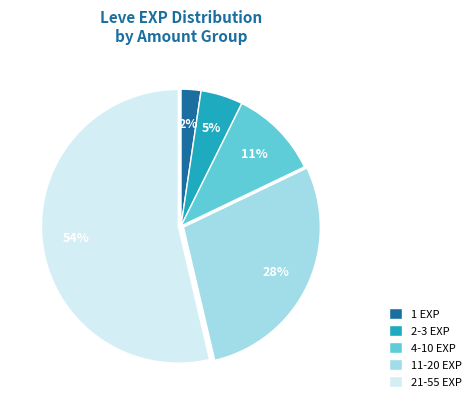

Between 11-20 EXP and 2-3 EXP, which is larger?

11-20 EXP